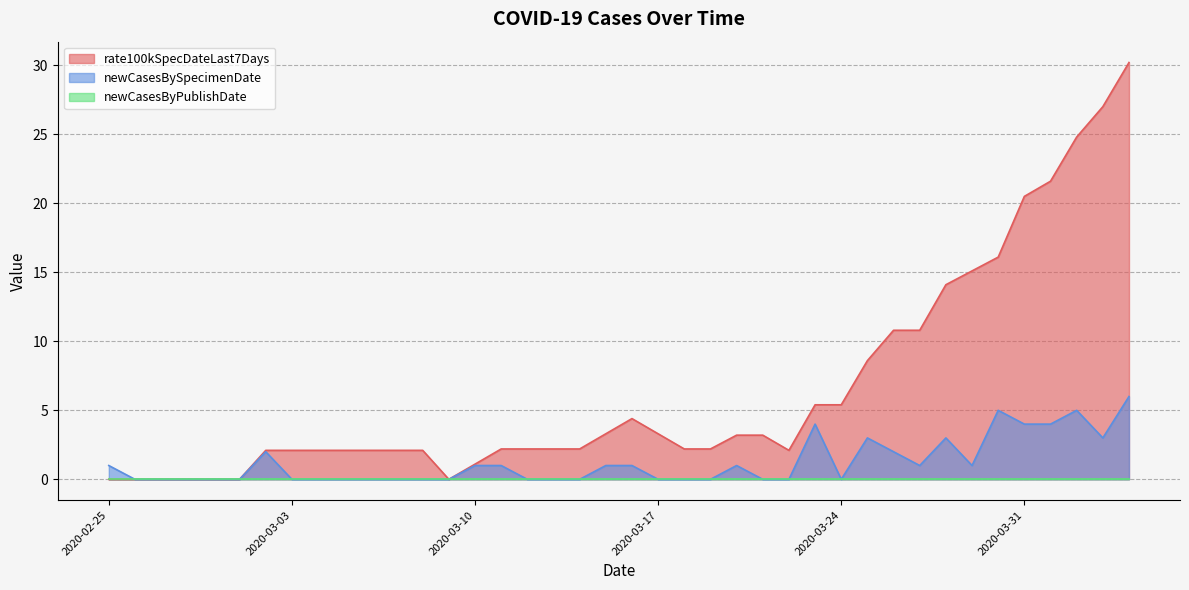

List the labels in order of rate100kSpecDateLast7Days value, largest first.

2020-04-04, 2020-04-03, 2020-04-02, 2020-04-01, 2020-03-31, 2020-03-30, 2020-03-29, 2020-03-28, 2020-03-26, 2020-03-27, 2020-03-25, 2020-03-23, 2020-03-24, 2020-03-16, 2020-03-15, 2020-03-17, 2020-03-20, 2020-03-21, 2020-03-11, 2020-03-12, 2020-03-13, 2020-03-14, 2020-03-18, 2020-03-19, 2020-03-02, 2020-03-03, 2020-03-04, 2020-03-05, 2020-03-06, 2020-03-07, 2020-03-08, 2020-03-22, 2020-03-10, 2020-02-25, 2020-02-26, 2020-02-27, 2020-02-28, 2020-02-29, 2020-03-01, 2020-03-09